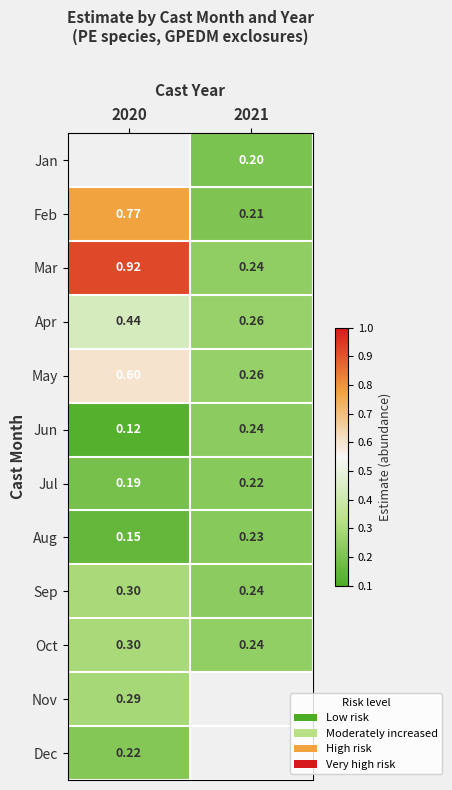

Which series has the largest total across all categories?

Mar